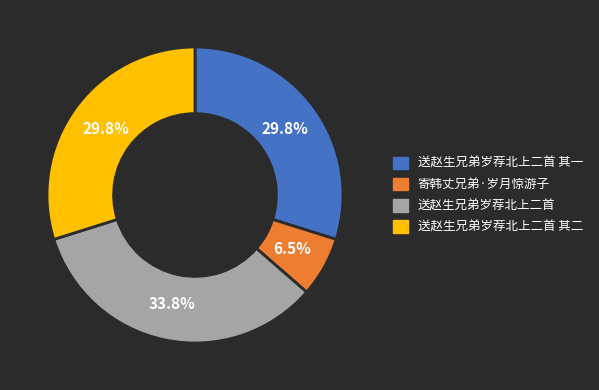

How many slices are in this pie chart?

4